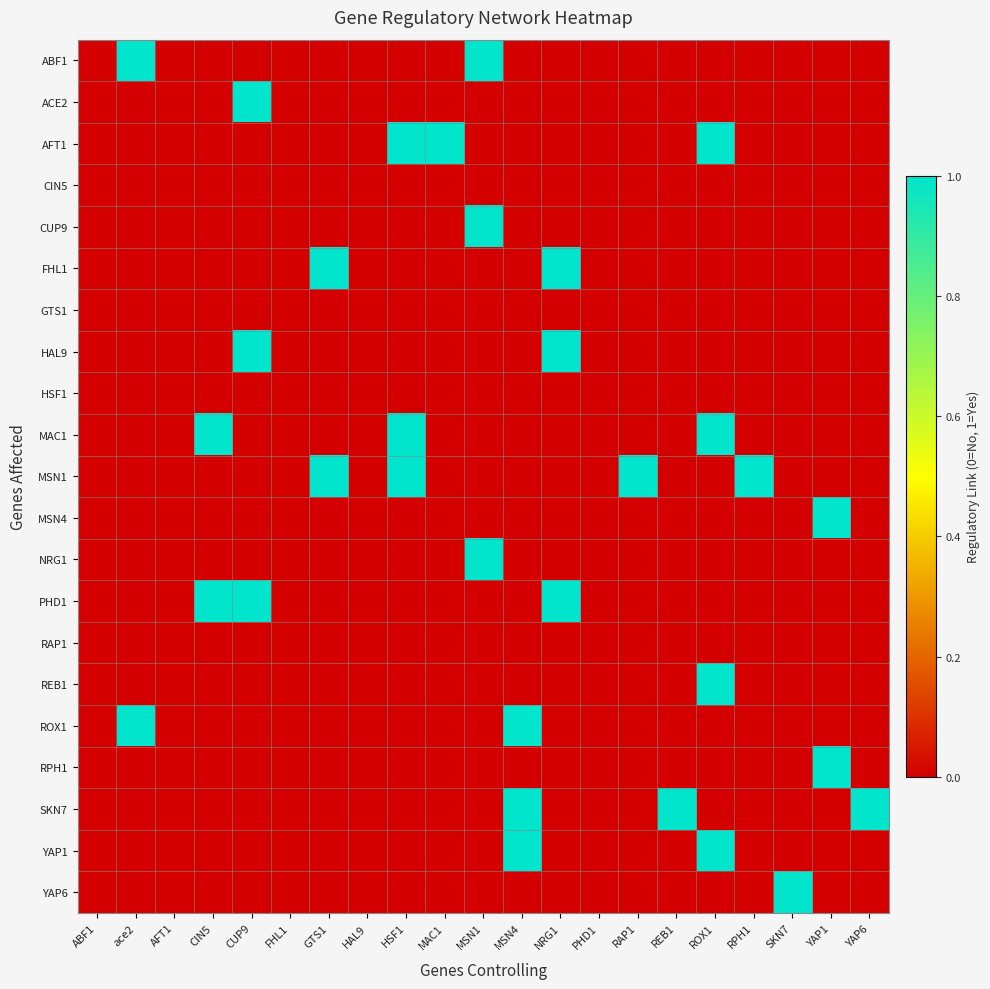

Reading left to right, list all the values displayed in this chart.

ABF1: ABF1=0	ace2=1	AFT1=0	CIN5=0	CUP9=0	FHL1=0	GTS1=0	HAL9=0	HSF1=0	MAC1=0	MSN1=1	MSN4=0	NRG1=0	PHD1=0	RAP1=0	REB1=0	ROX1=0	RPH1=0	SKN7=0	YAP1=0	YAP6=0
ACE2: ABF1=0	ace2=0	AFT1=0	CIN5=0	CUP9=1	FHL1=0	GTS1=0	HAL9=0	HSF1=0	MAC1=0	MSN1=0	MSN4=0	NRG1=0	PHD1=0	RAP1=0	REB1=0	ROX1=0	RPH1=0	SKN7=0	YAP1=0	YAP6=0
AFT1: ABF1=0	ace2=0	AFT1=0	CIN5=0	CUP9=0	FHL1=0	GTS1=0	HAL9=0	HSF1=1	MAC1=1	MSN1=0	MSN4=0	NRG1=0	PHD1=0	RAP1=0	REB1=0	ROX1=1	RPH1=0	SKN7=0	YAP1=0	YAP6=0
CIN5: ABF1=0	ace2=0	AFT1=0	CIN5=0	CUP9=0	FHL1=0	GTS1=0	HAL9=0	HSF1=0	MAC1=0	MSN1=0	MSN4=0	NRG1=0	PHD1=0	RAP1=0	REB1=0	ROX1=0	RPH1=0	SKN7=0	YAP1=0	YAP6=0
CUP9: ABF1=0	ace2=0	AFT1=0	CIN5=0	CUP9=0	FHL1=0	GTS1=0	HAL9=0	HSF1=0	MAC1=0	MSN1=1	MSN4=0	NRG1=0	PHD1=0	RAP1=0	REB1=0	ROX1=0	RPH1=0	SKN7=0	YAP1=0	YAP6=0
FHL1: ABF1=0	ace2=0	AFT1=0	CIN5=0	CUP9=0	FHL1=0	GTS1=1	HAL9=0	HSF1=0	MAC1=0	MSN1=0	MSN4=0	NRG1=1	PHD1=0	RAP1=0	REB1=0	ROX1=0	RPH1=0	SKN7=0	YAP1=0	YAP6=0
GTS1: ABF1=0	ace2=0	AFT1=0	CIN5=0	CUP9=0	FHL1=0	GTS1=0	HAL9=0	HSF1=0	MAC1=0	MSN1=0	MSN4=0	NRG1=0	PHD1=0	RAP1=0	REB1=0	ROX1=0	RPH1=0	SKN7=0	YAP1=0	YAP6=0
HAL9: ABF1=0	ace2=0	AFT1=0	CIN5=0	CUP9=1	FHL1=0	GTS1=0	HAL9=0	HSF1=0	MAC1=0	MSN1=0	MSN4=0	NRG1=1	PHD1=0	RAP1=0	REB1=0	ROX1=0	RPH1=0	SKN7=0	YAP1=0	YAP6=0
HSF1: ABF1=0	ace2=0	AFT1=0	CIN5=0	CUP9=0	FHL1=0	GTS1=0	HAL9=0	HSF1=0	MAC1=0	MSN1=0	MSN4=0	NRG1=0	PHD1=0	RAP1=0	REB1=0	ROX1=0	RPH1=0	SKN7=0	YAP1=0	YAP6=0
MAC1: ABF1=0	ace2=0	AFT1=0	CIN5=1	CUP9=0	FHL1=0	GTS1=0	HAL9=0	HSF1=1	MAC1=0	MSN1=0	MSN4=0	NRG1=0	PHD1=0	RAP1=0	REB1=0	ROX1=1	RPH1=0	SKN7=0	YAP1=0	YAP6=0
MSN1: ABF1=0	ace2=0	AFT1=0	CIN5=0	CUP9=0	FHL1=0	GTS1=1	HAL9=0	HSF1=1	MAC1=0	MSN1=0	MSN4=0	NRG1=0	PHD1=0	RAP1=1	REB1=0	ROX1=0	RPH1=1	SKN7=0	YAP1=0	YAP6=0
MSN4: ABF1=0	ace2=0	AFT1=0	CIN5=0	CUP9=0	FHL1=0	GTS1=0	HAL9=0	HSF1=0	MAC1=0	MSN1=0	MSN4=0	NRG1=0	PHD1=0	RAP1=0	REB1=0	ROX1=0	RPH1=0	SKN7=0	YAP1=1	YAP6=0
NRG1: ABF1=0	ace2=0	AFT1=0	CIN5=0	CUP9=0	FHL1=0	GTS1=0	HAL9=0	HSF1=0	MAC1=0	MSN1=1	MSN4=0	NRG1=0	PHD1=0	RAP1=0	REB1=0	ROX1=0	RPH1=0	SKN7=0	YAP1=0	YAP6=0
PHD1: ABF1=0	ace2=0	AFT1=0	CIN5=1	CUP9=1	FHL1=0	GTS1=0	HAL9=0	HSF1=0	MAC1=0	MSN1=0	MSN4=0	NRG1=1	PHD1=0	RAP1=0	REB1=0	ROX1=0	RPH1=0	SKN7=0	YAP1=0	YAP6=0
RAP1: ABF1=0	ace2=0	AFT1=0	CIN5=0	CUP9=0	FHL1=0	GTS1=0	HAL9=0	HSF1=0	MAC1=0	MSN1=0	MSN4=0	NRG1=0	PHD1=0	RAP1=0	REB1=0	ROX1=0	RPH1=0	SKN7=0	YAP1=0	YAP6=0
REB1: ABF1=0	ace2=0	AFT1=0	CIN5=0	CUP9=0	FHL1=0	GTS1=0	HAL9=0	HSF1=0	MAC1=0	MSN1=0	MSN4=0	NRG1=0	PHD1=0	RAP1=0	REB1=0	ROX1=1	RPH1=0	SKN7=0	YAP1=0	YAP6=0
ROX1: ABF1=0	ace2=1	AFT1=0	CIN5=0	CUP9=0	FHL1=0	GTS1=0	HAL9=0	HSF1=0	MAC1=0	MSN1=0	MSN4=1	NRG1=0	PHD1=0	RAP1=0	REB1=0	ROX1=0	RPH1=0	SKN7=0	YAP1=0	YAP6=0
RPH1: ABF1=0	ace2=0	AFT1=0	CIN5=0	CUP9=0	FHL1=0	GTS1=0	HAL9=0	HSF1=0	MAC1=0	MSN1=0	MSN4=0	NRG1=0	PHD1=0	RAP1=0	REB1=0	ROX1=0	RPH1=0	SKN7=0	YAP1=1	YAP6=0
SKN7: ABF1=0	ace2=0	AFT1=0	CIN5=0	CUP9=0	FHL1=0	GTS1=0	HAL9=0	HSF1=0	MAC1=0	MSN1=0	MSN4=1	NRG1=0	PHD1=0	RAP1=0	REB1=1	ROX1=0	RPH1=0	SKN7=0	YAP1=0	YAP6=1
YAP1: ABF1=0	ace2=0	AFT1=0	CIN5=0	CUP9=0	FHL1=0	GTS1=0	HAL9=0	HSF1=0	MAC1=0	MSN1=0	MSN4=1	NRG1=0	PHD1=0	RAP1=0	REB1=0	ROX1=1	RPH1=0	SKN7=0	YAP1=0	YAP6=0
YAP6: ABF1=0	ace2=0	AFT1=0	CIN5=0	CUP9=0	FHL1=0	GTS1=0	HAL9=0	HSF1=0	MAC1=0	MSN1=0	MSN4=0	NRG1=0	PHD1=0	RAP1=0	REB1=0	ROX1=0	RPH1=0	SKN7=1	YAP1=0	YAP6=0